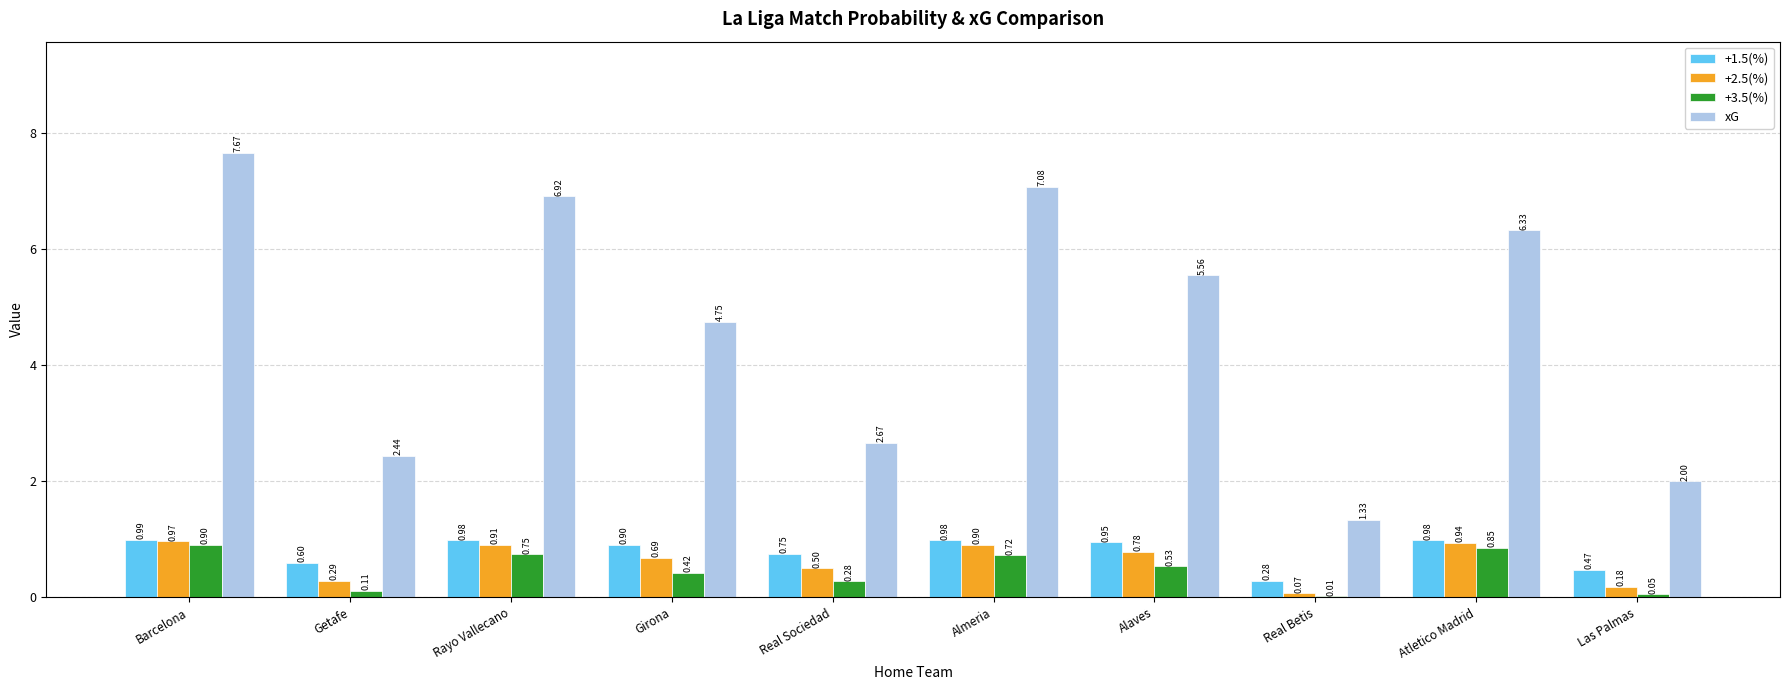

Between Barcelona and Rayo Vallecano, which series saw the biggest shift?

xG